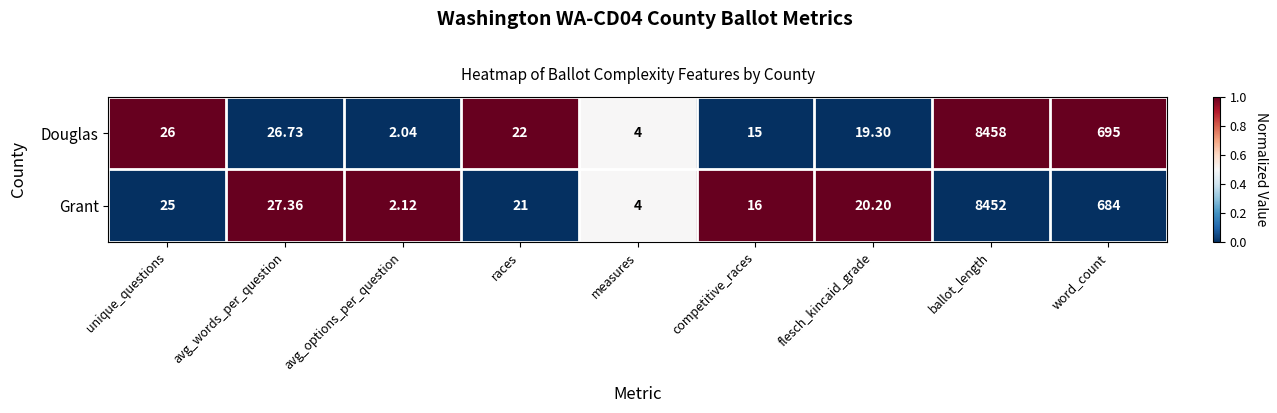

Where is Grant nearest to the value 4227?

word_count